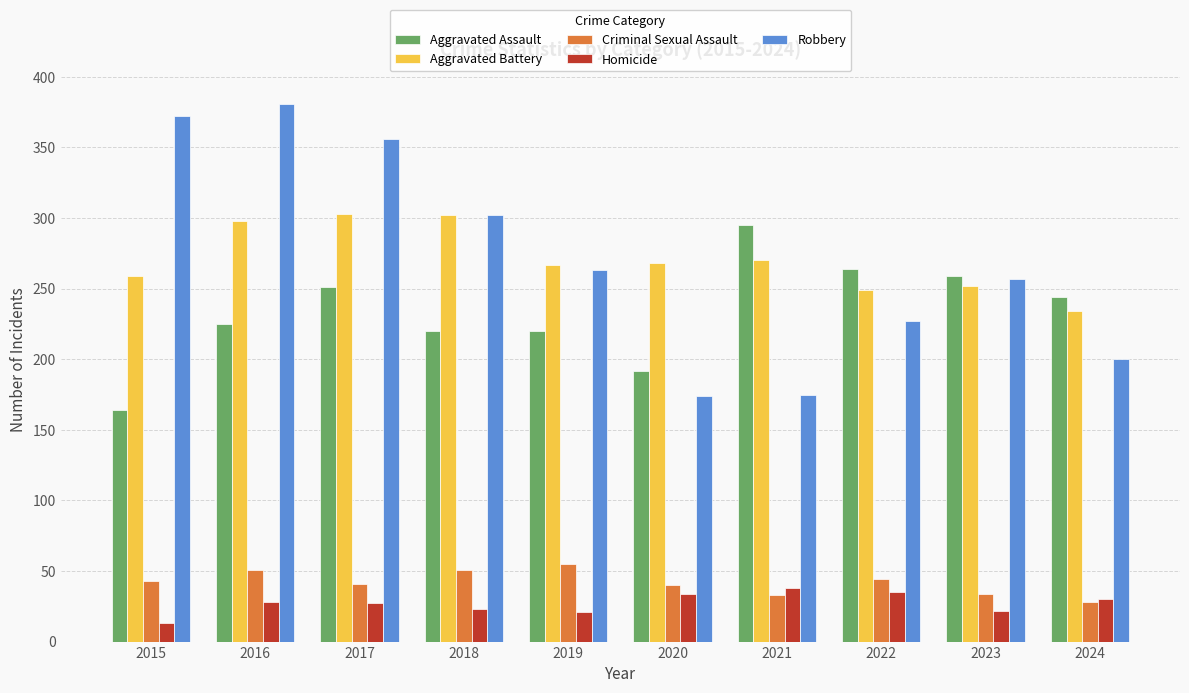

What is the sum of all Robbery values?

2707